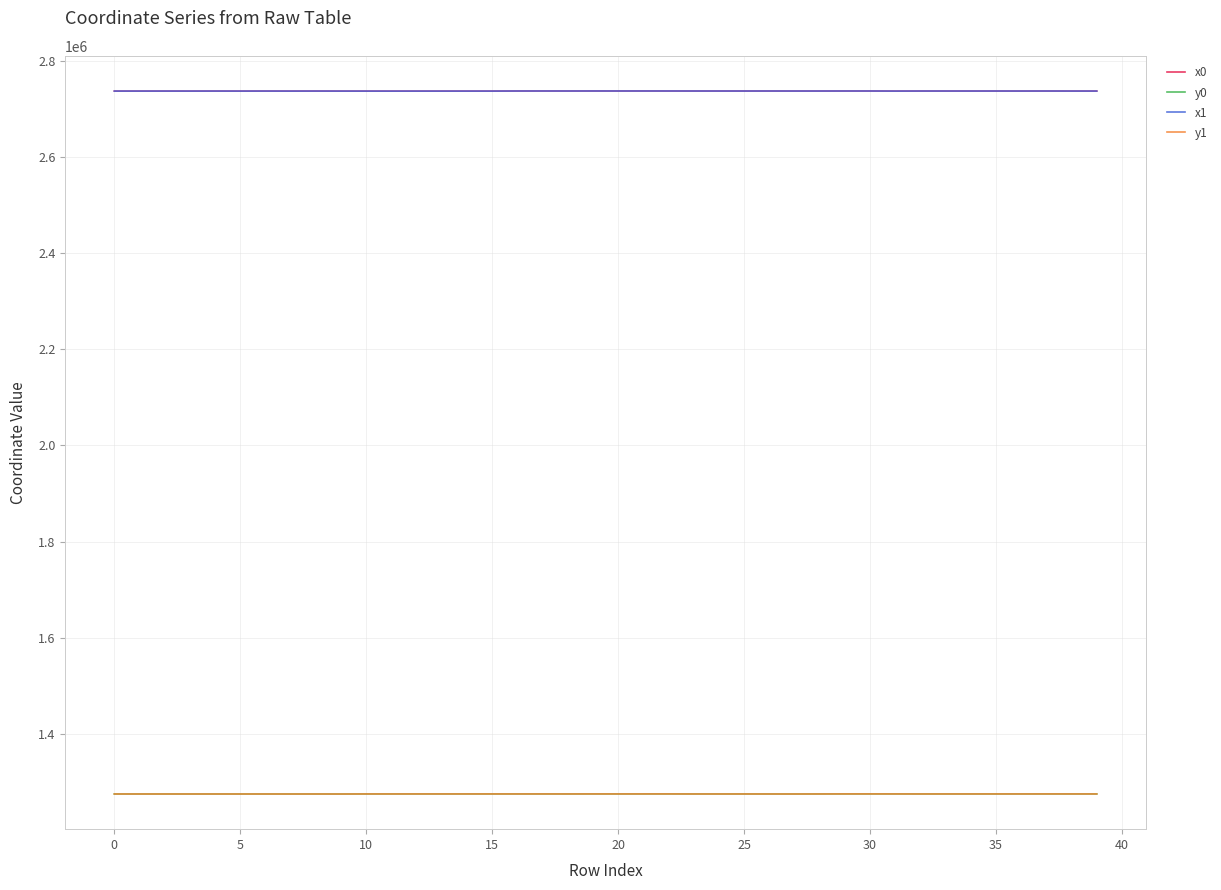

True or false: x1 and y1 intersect in this chart.

False